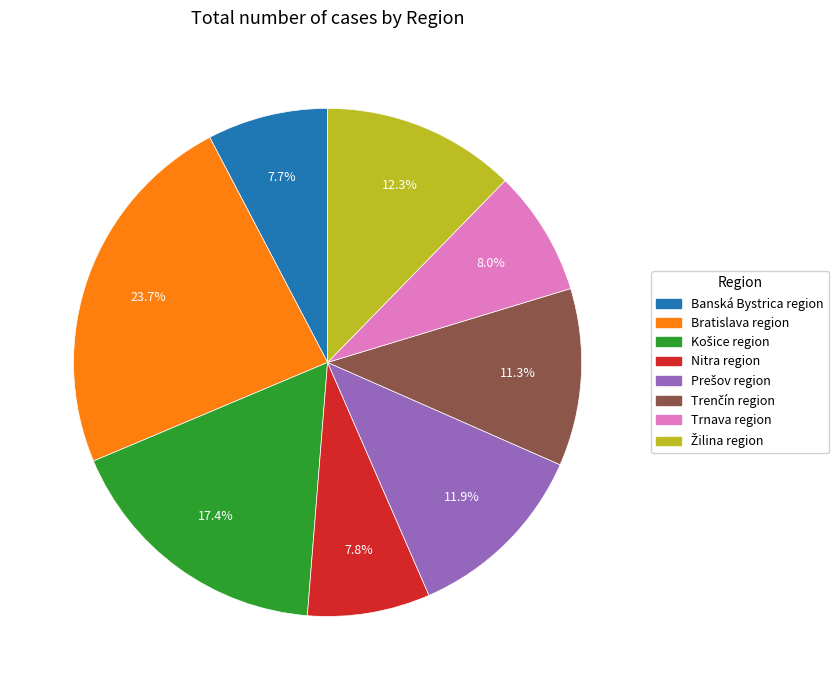

Is there a majority slice in this chart?

No